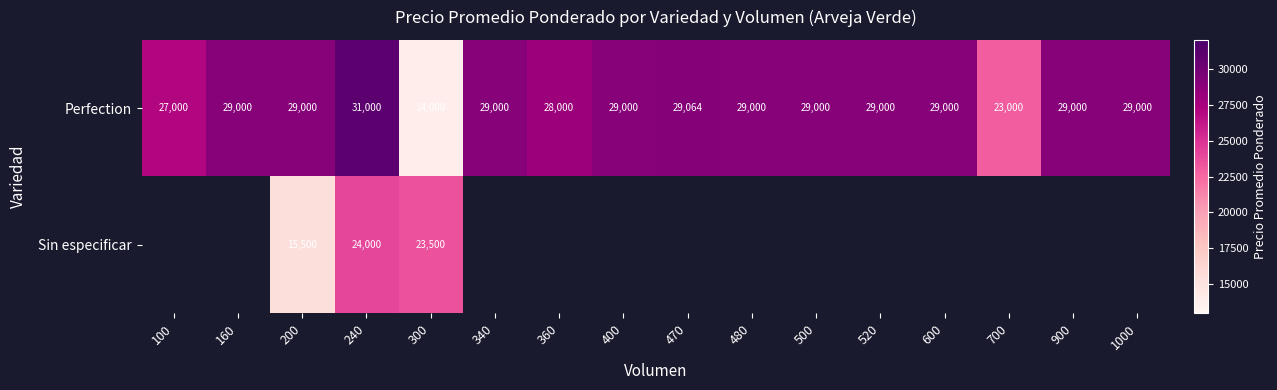

What is the sum of the Perfection values at 360 and 240?

59000